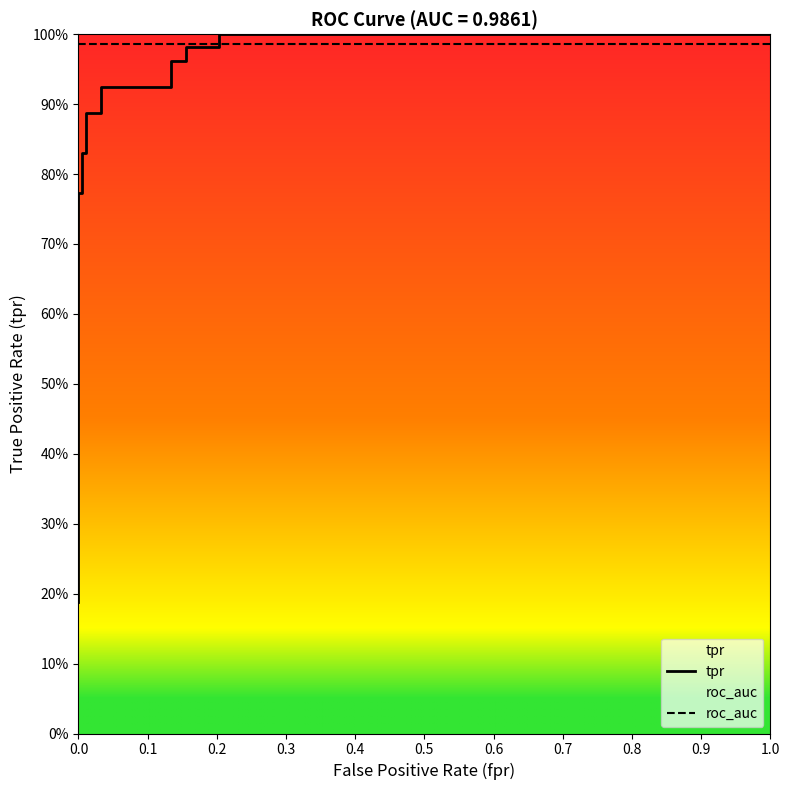

True or false: tpr has more than 0 interior local peaks.

False